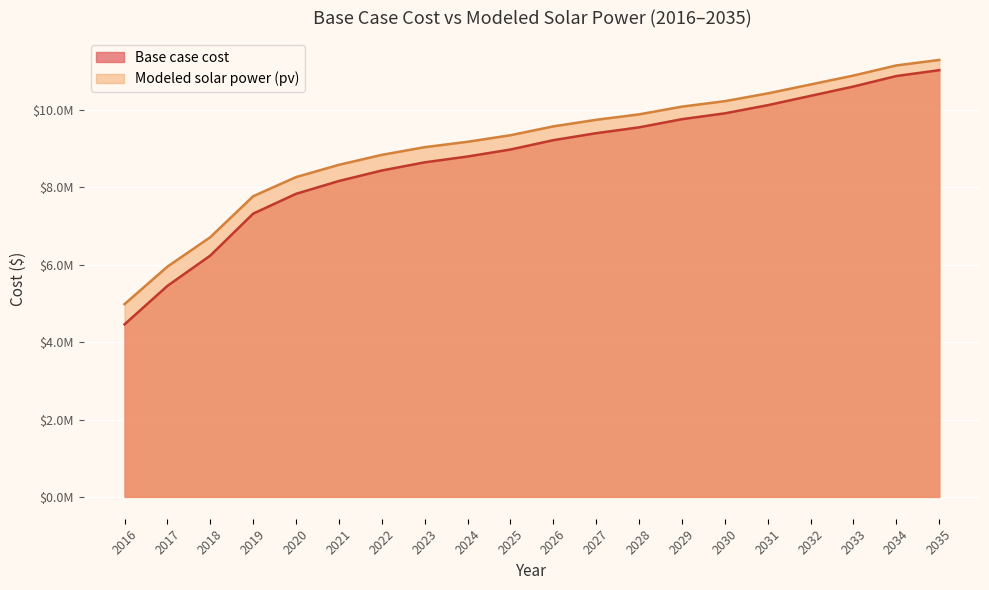

Reading right to left, transcribe all the data shown in this chart.

Base case cost: 11033145.7	10882191.2	10610667.3	10369515.7	10128151.6	9916940.2	9766021.7	9554826.8	9404119.8	9223077.6	8981951.4	8800922.0	8650221.3	8439063.0	8167807.4	7836272.8	7323901.1	6238878.7	5455251.5	4460741.3
Modeled solar power (pv): 11298021.8	11155791.5	10894654.5	10663765.1	10432903.2	10232068.2	10091022.1	9890692.9	9750346.5	9580298.1	9351200.4	9181699.8	9042408.5	8843725.4	8586036.1	8269184.7	7774262.6	6714839.5	5953200.1	4984041.9